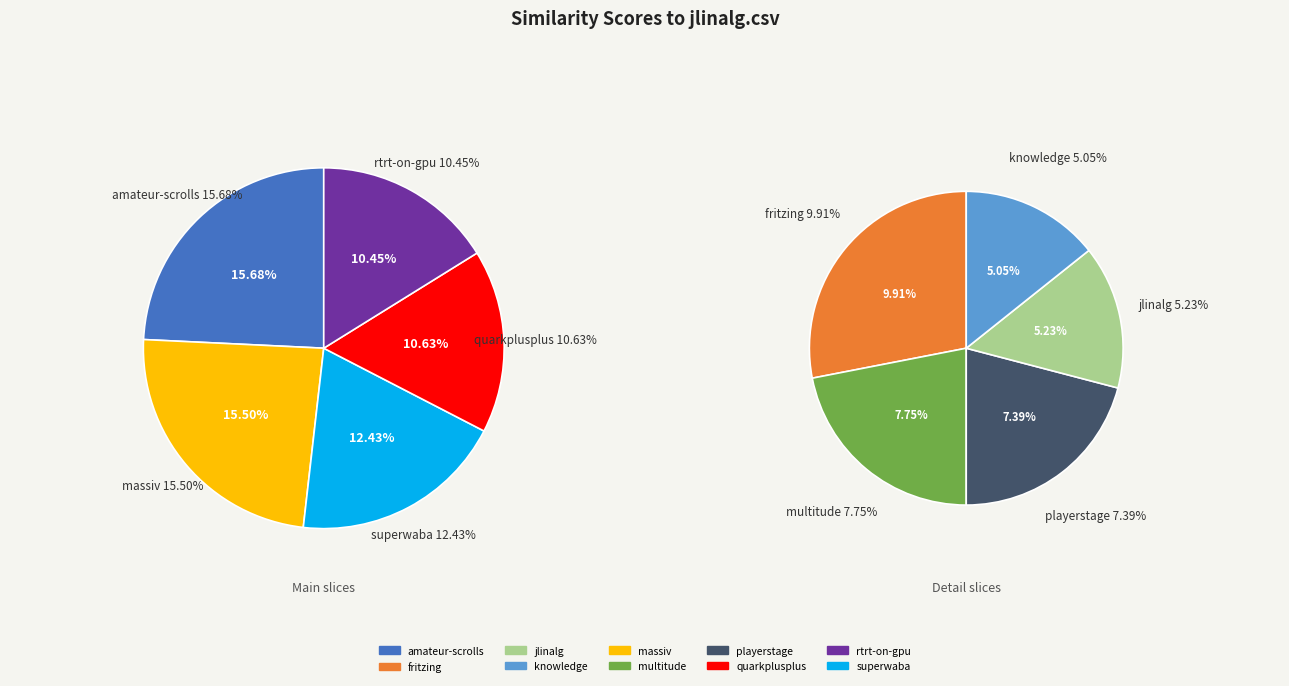

Between superwaba.csv and massiv.csv, which is larger?

massiv.csv